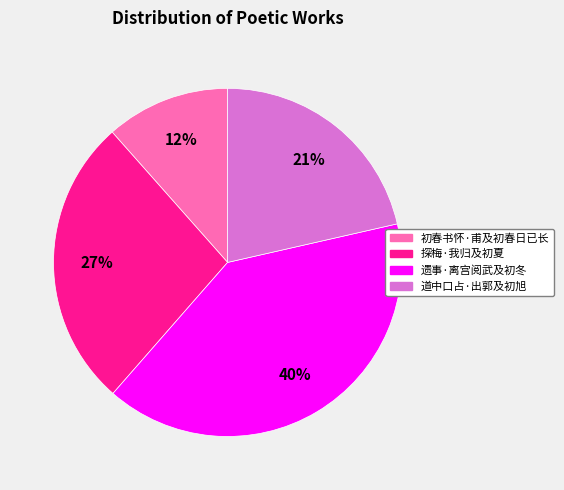

To the nearest percent, what is the difference between the 探梅·我归及初夏 and 道中口占·出郭及初旭 slice percentages?

6%